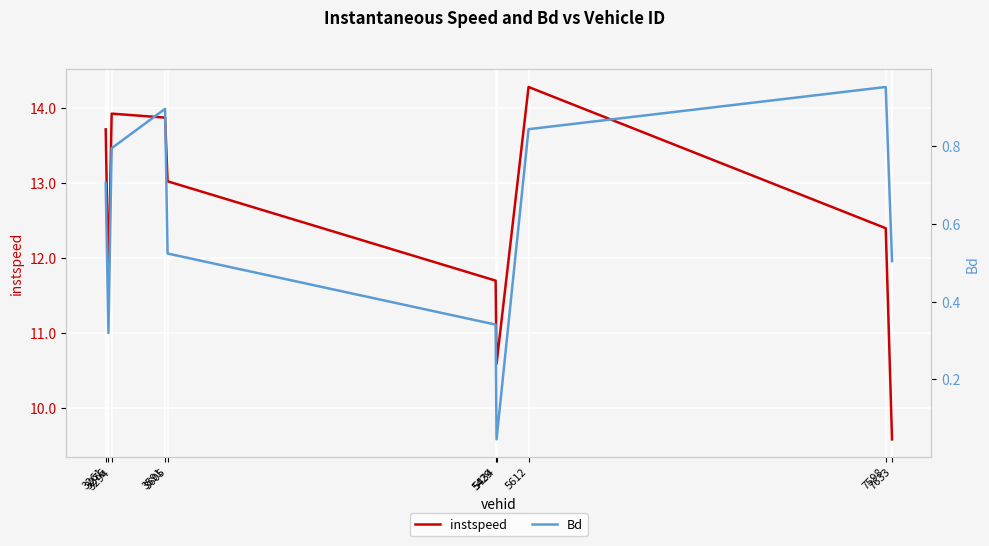

Where does the instspeed series first go above 13?

3261